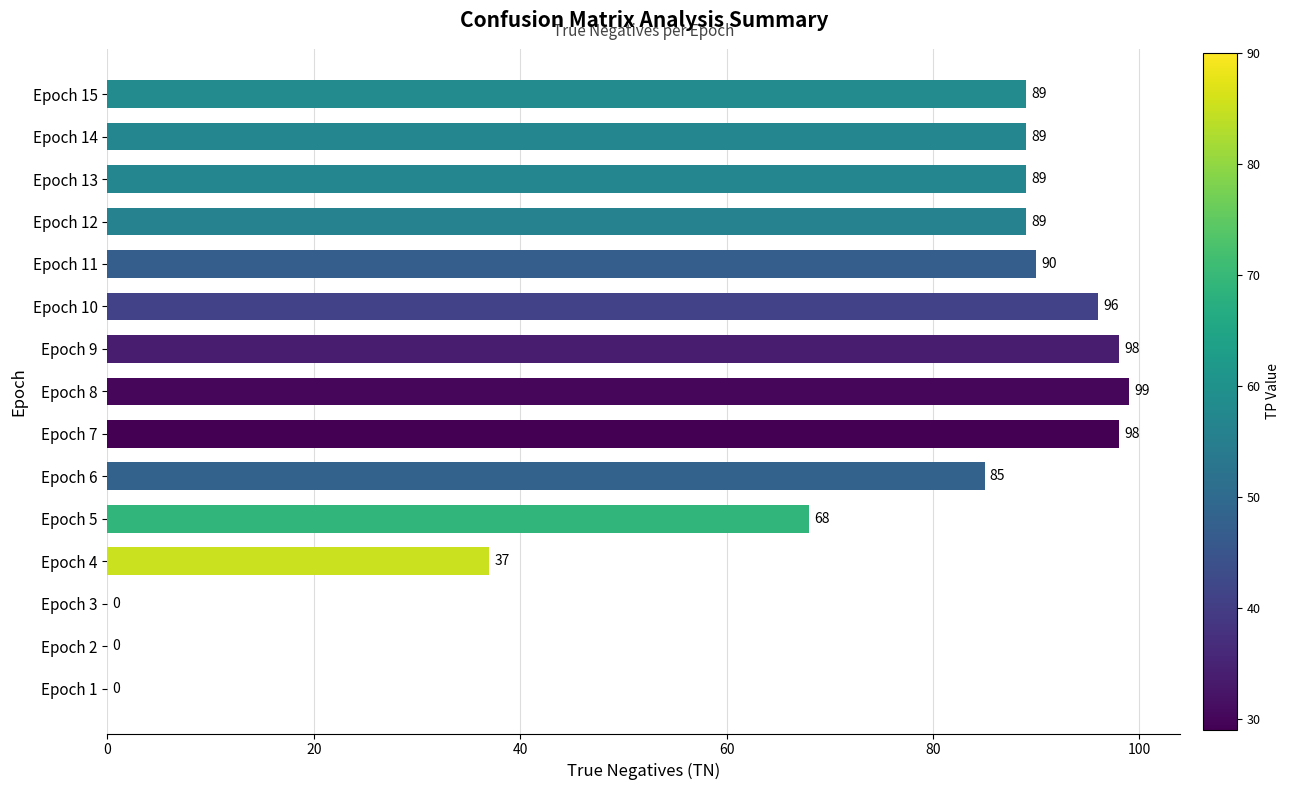

True or false: the data shows 37 at Epoch 4.

True